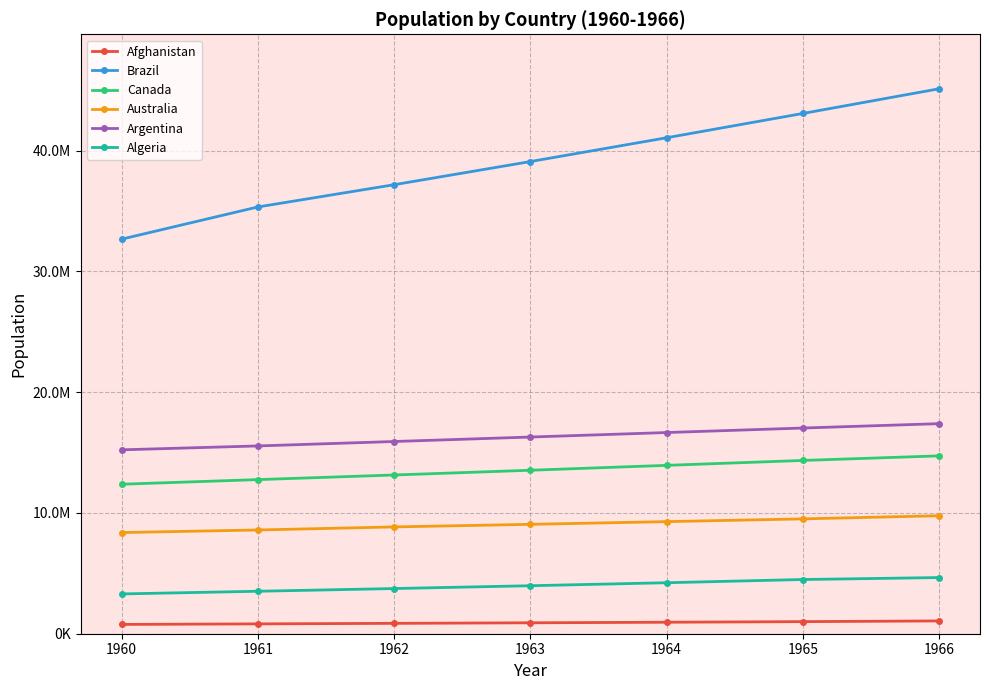

True or false: Canada has more than 0 points higher than both neighbors.

False